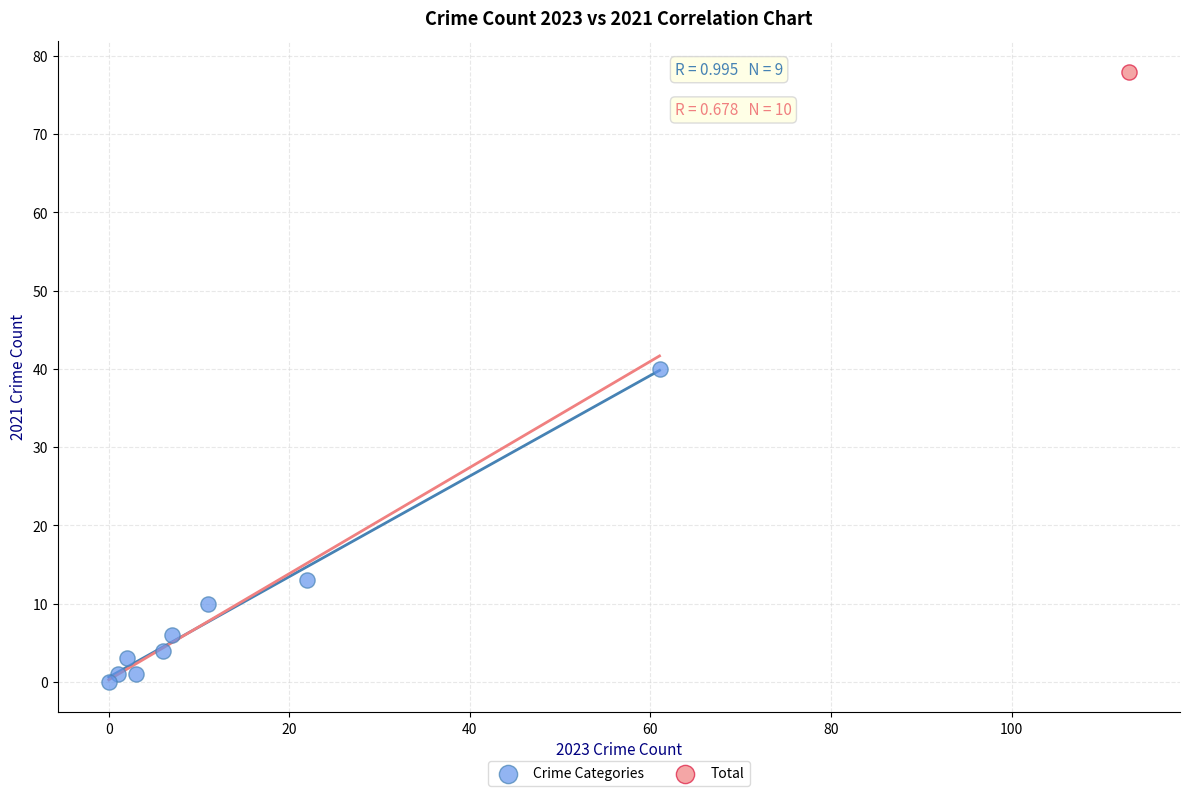

What are all the series names shown in the legend?

Crime Categories, Total